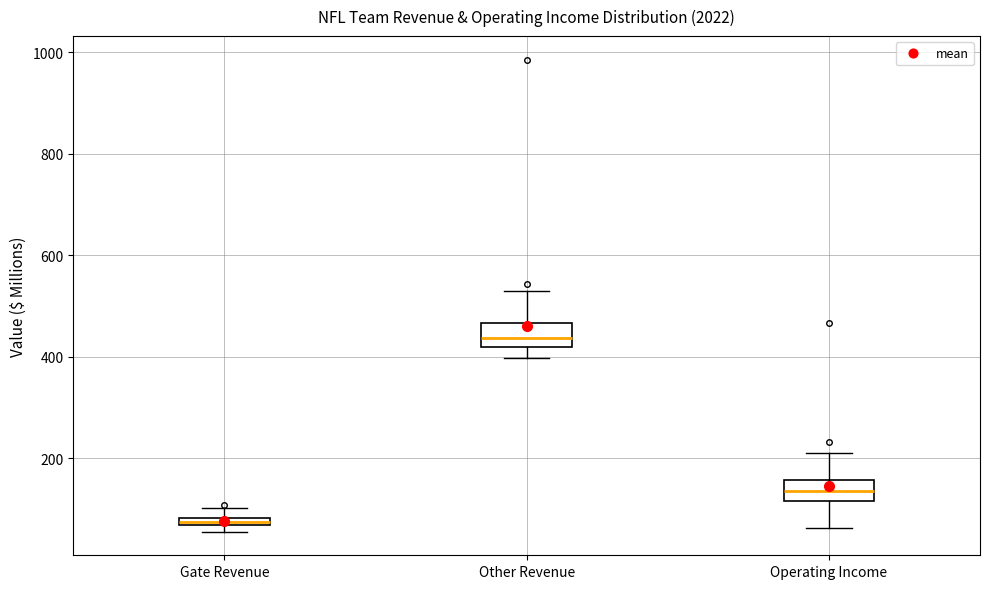

Where does the upper whisker of the box for Operating Income end on the y-axis? The values are not printed on the chart, so give them approximately, as read against the axis.

220